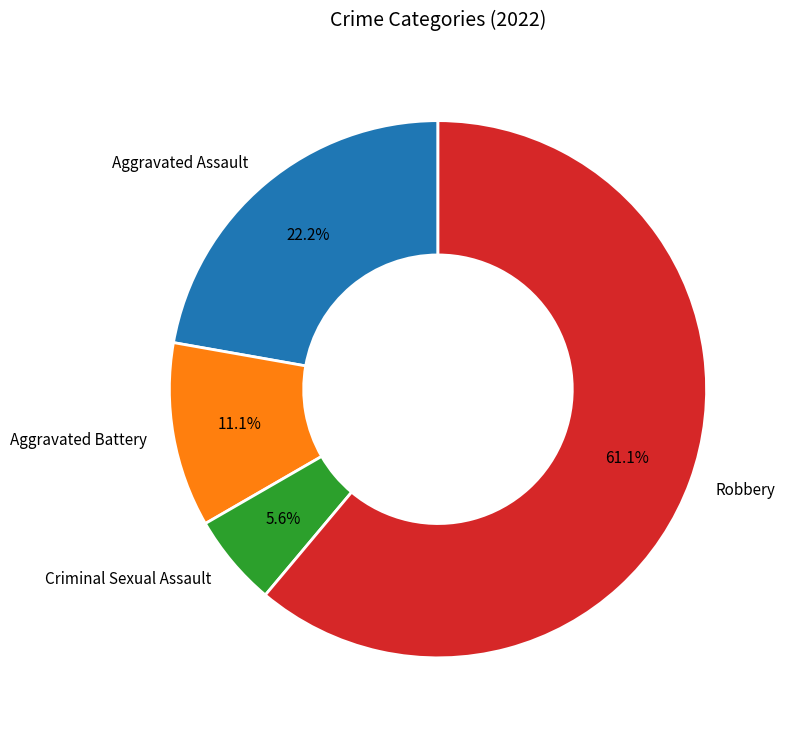

What percentage is the Aggravated Assault slice, to the nearest percent?

22%